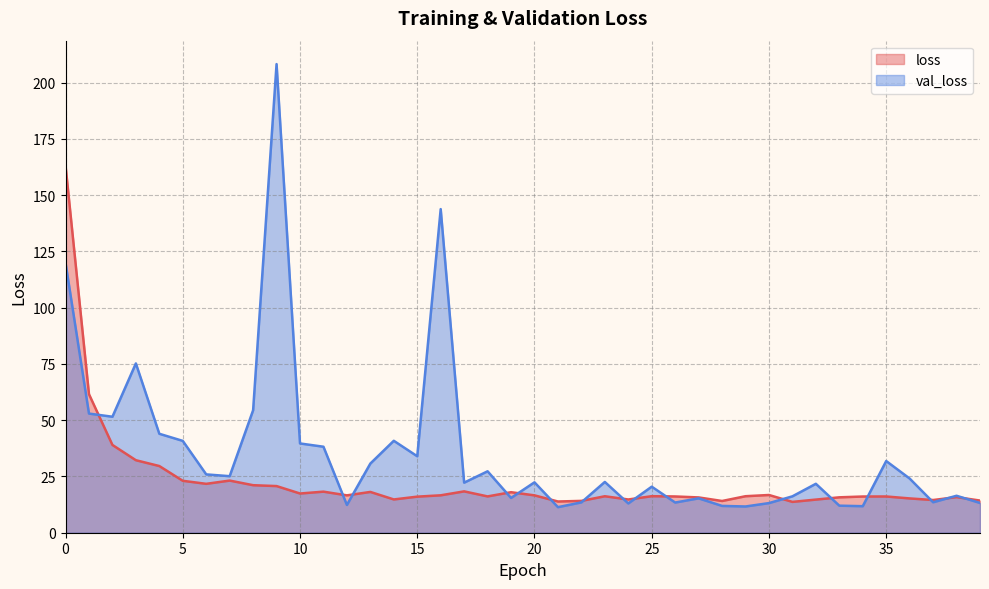

What is the value of the loss point at the 22nd from the left?

13.9